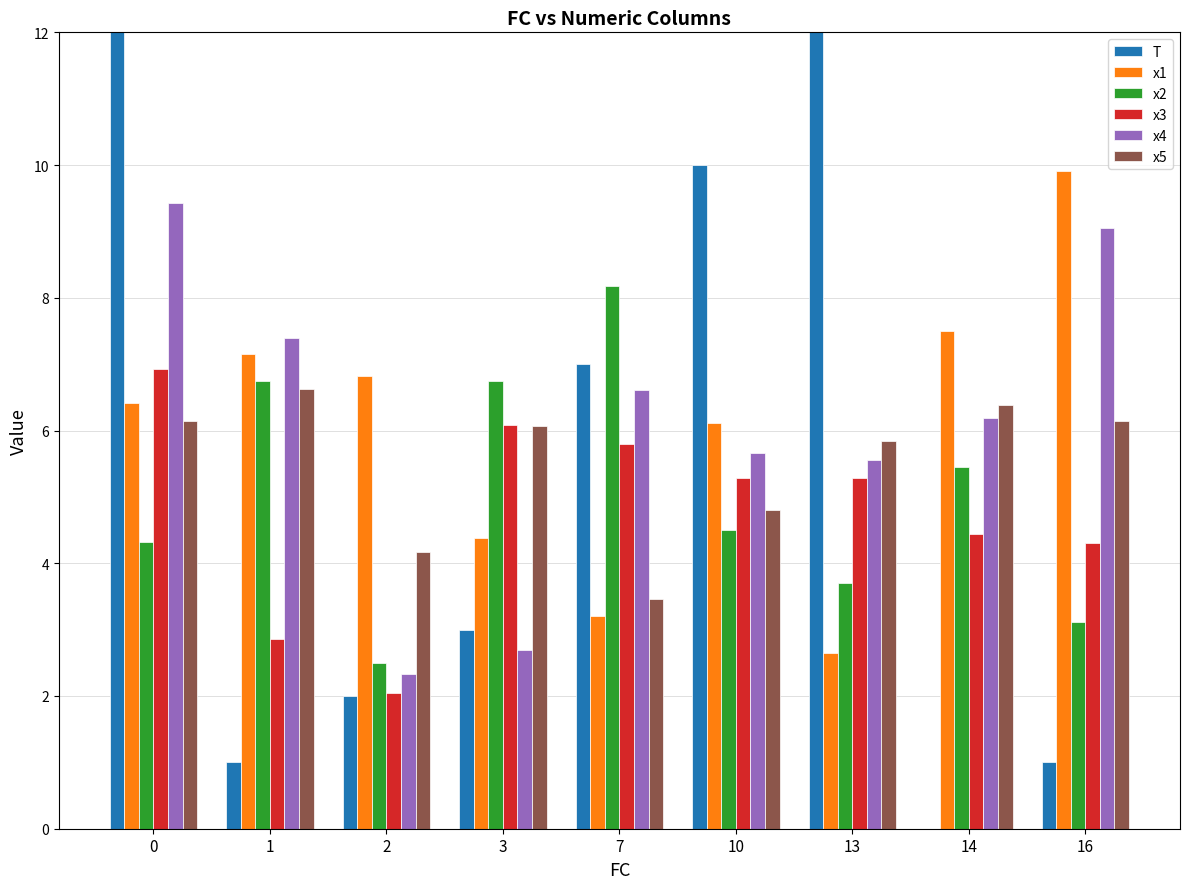

At how many categories does at least one series exceed 4?

9